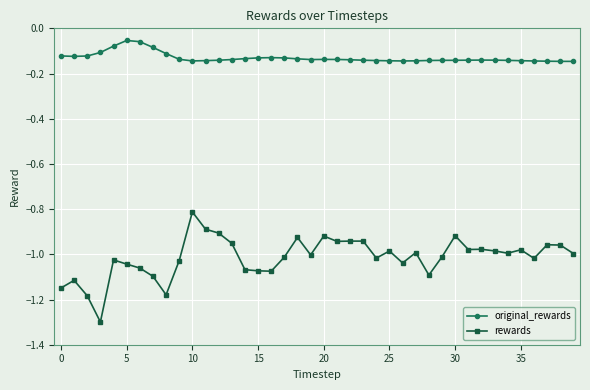

List the series in order of their peak value, highest first.

original_rewards, rewards